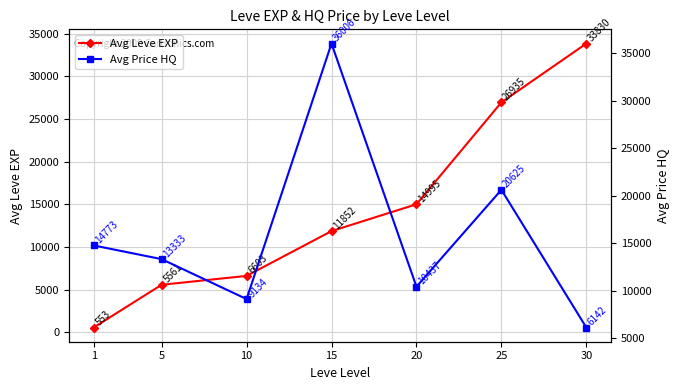

Count the number of data series in this chart.

2